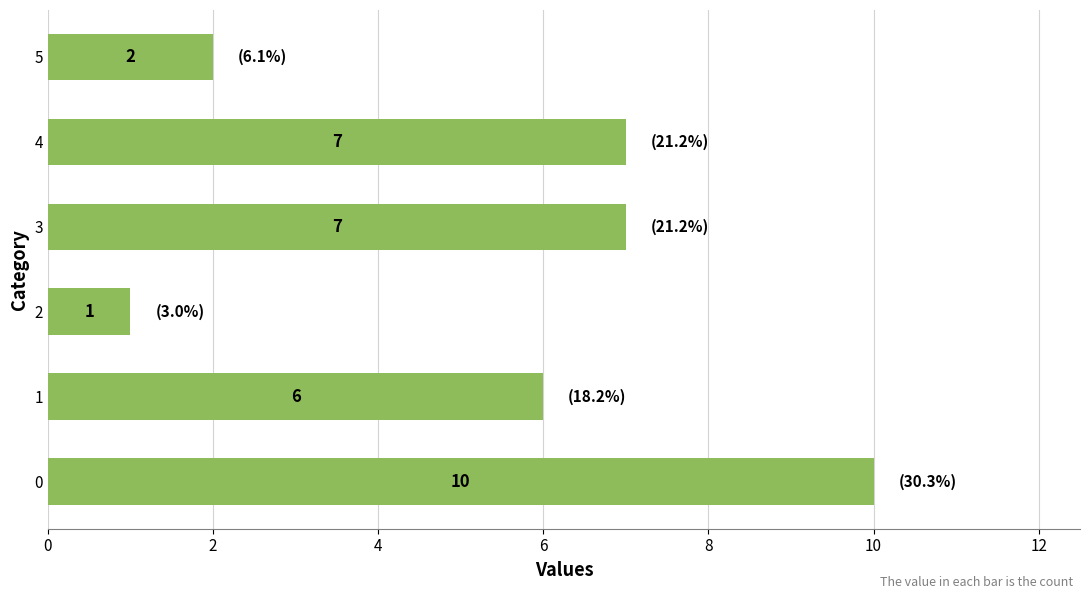

Is it true that the value at 3 is 7?

True